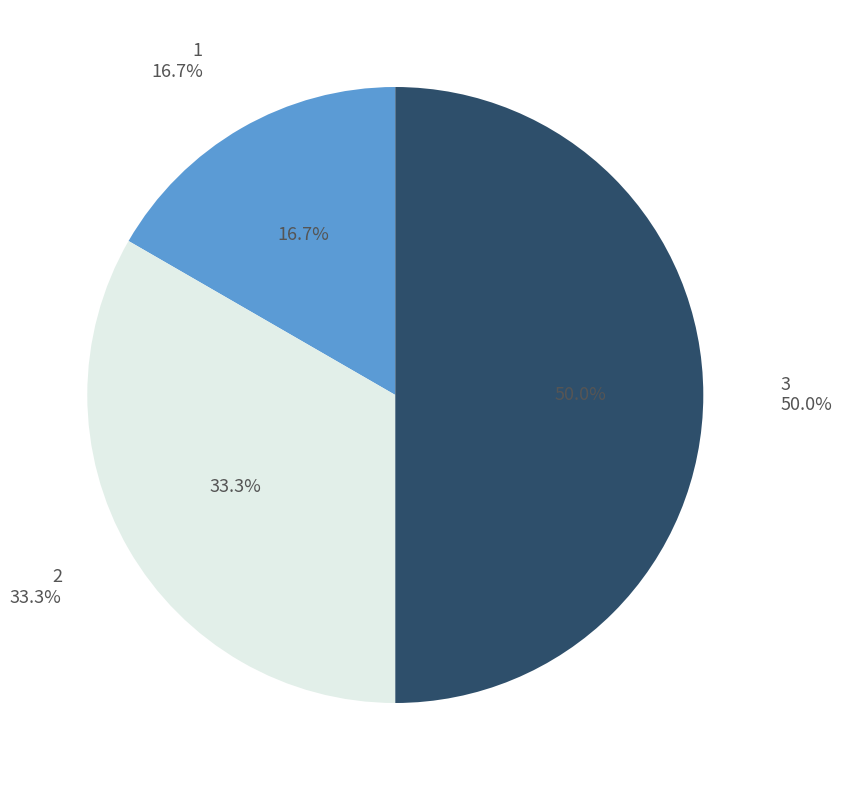

What percentage do 1 and 2 together represent?

50.0%